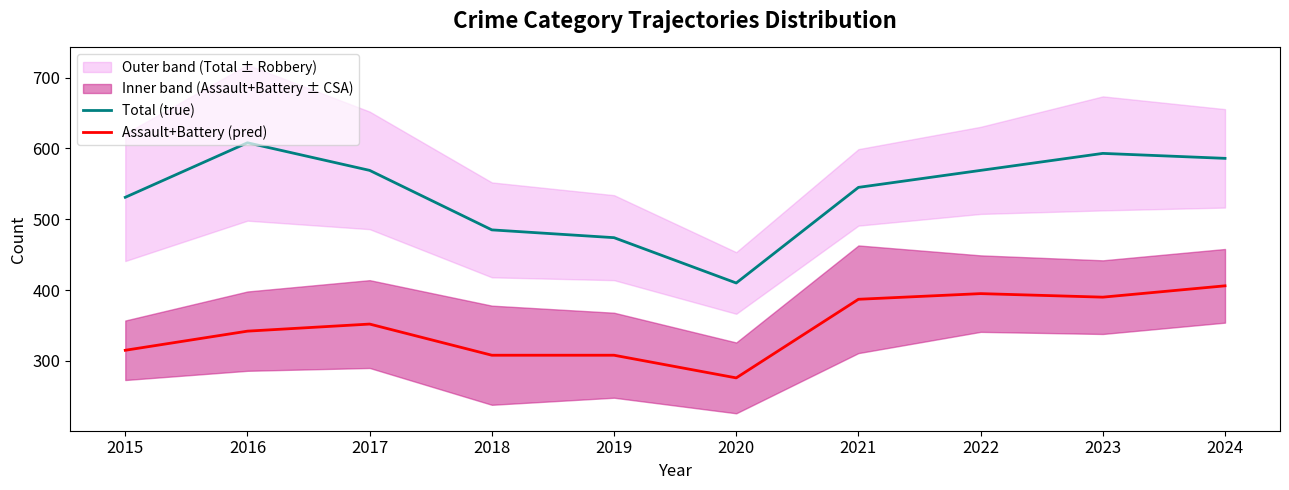

List the labels in order of Assault+Battery (pred) value, largest first.

2024, 2022, 2023, 2021, 2017, 2016, 2015, 2018, 2019, 2020